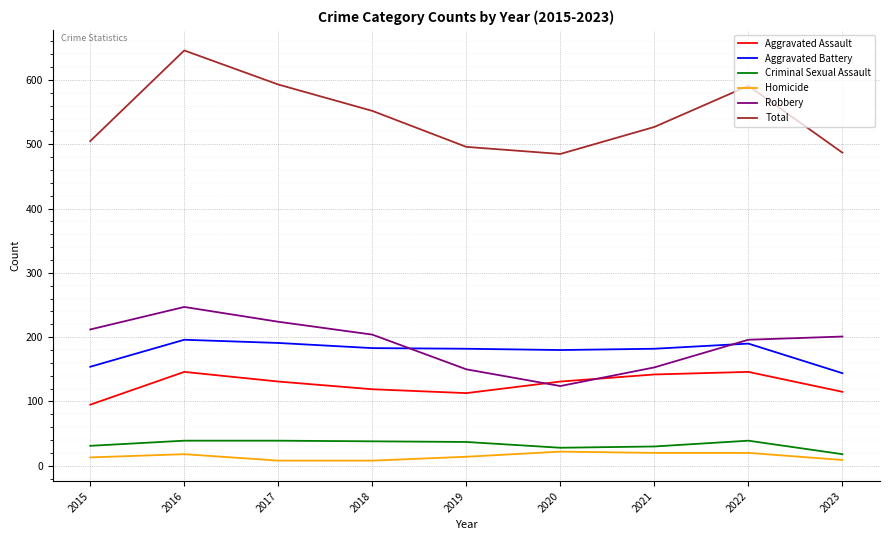

True or false: Homicide and Robbery cross at least once.

False